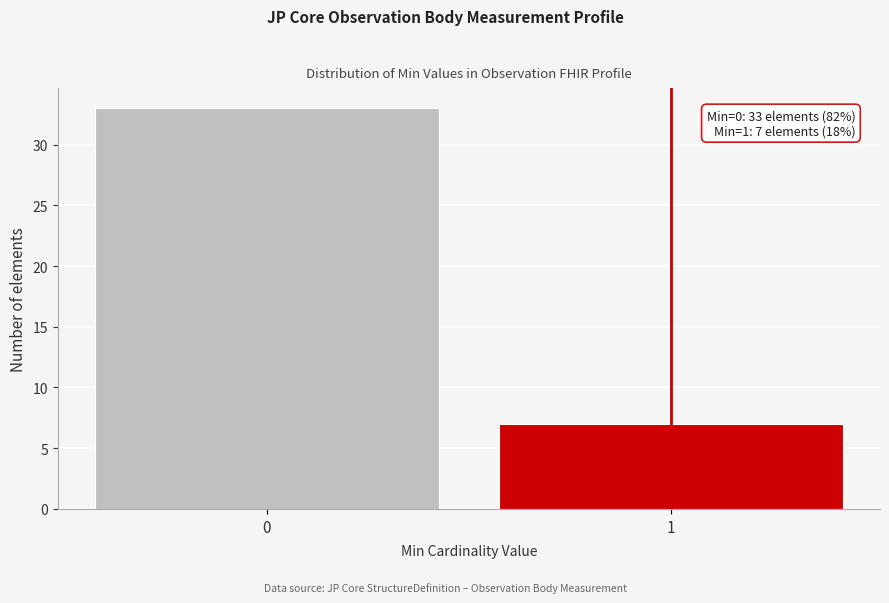

Reading right to left, extract all data points from this chart.

1=7	0=33